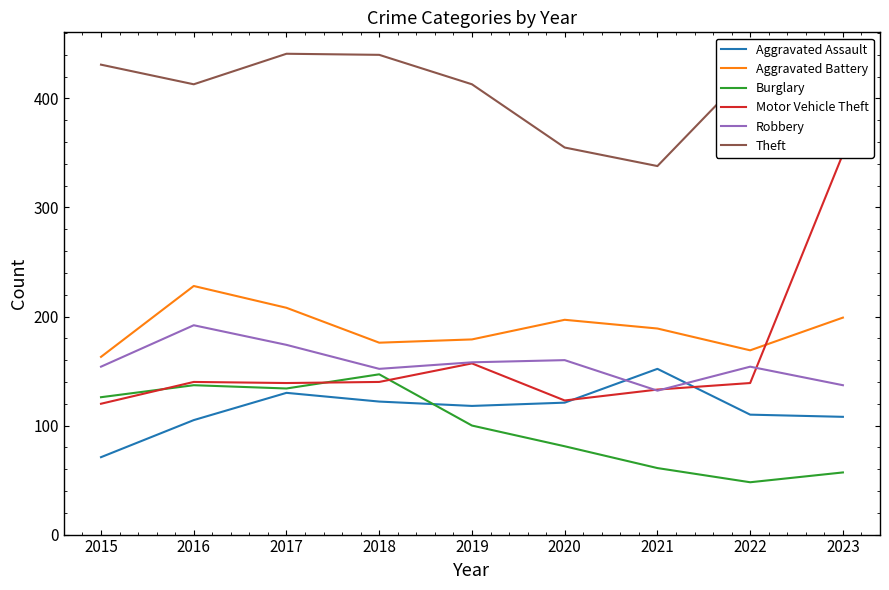

The Robbery series shows 103 at 2016. True or false?

False